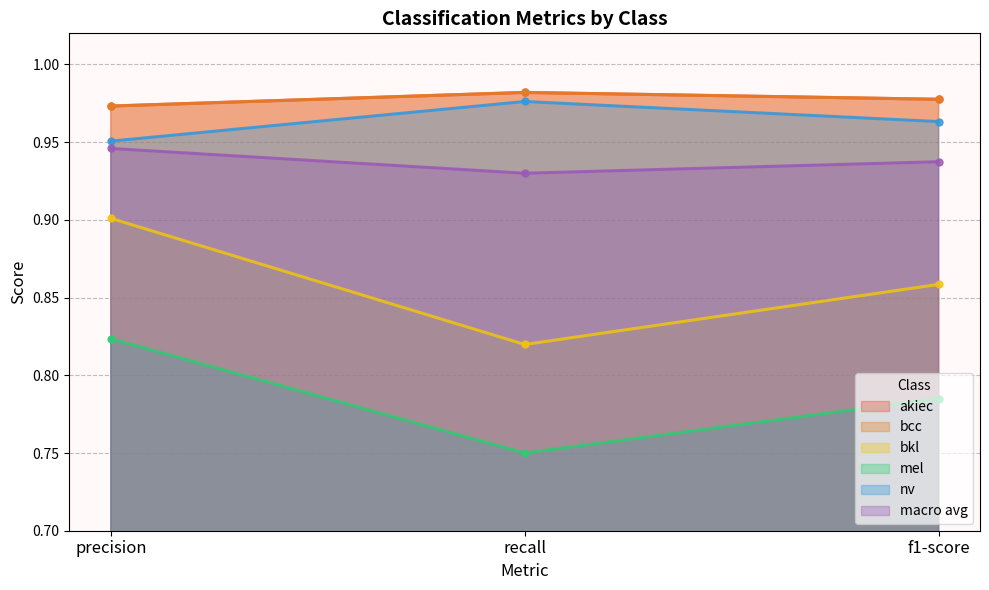

What is the minimum value for bkl?

0.8